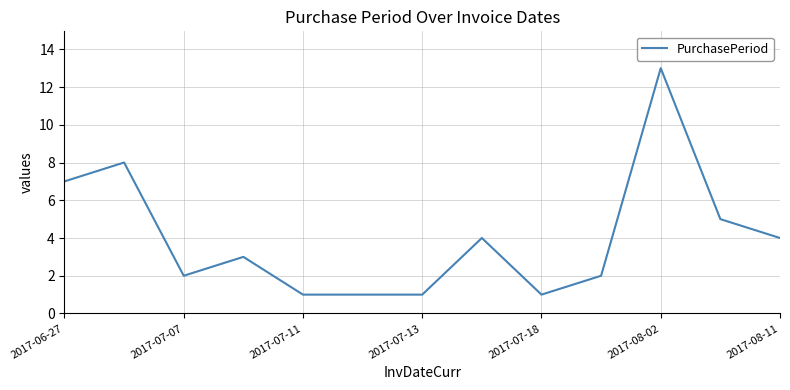

What is the difference between the maximum and minimum values?

12